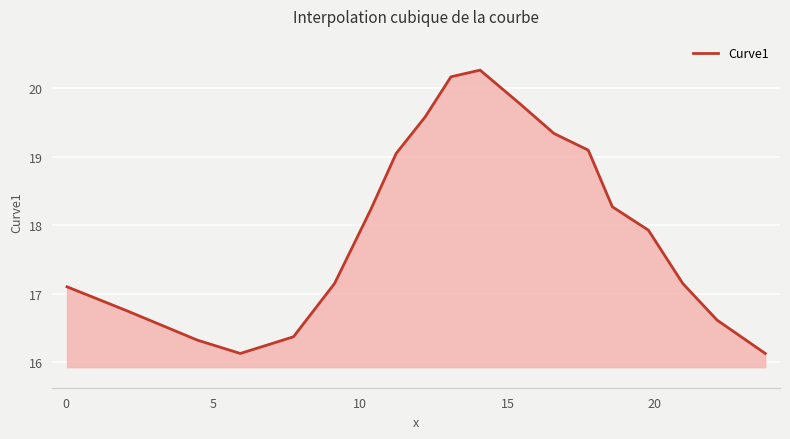

How many categories are shown in the chart?

19